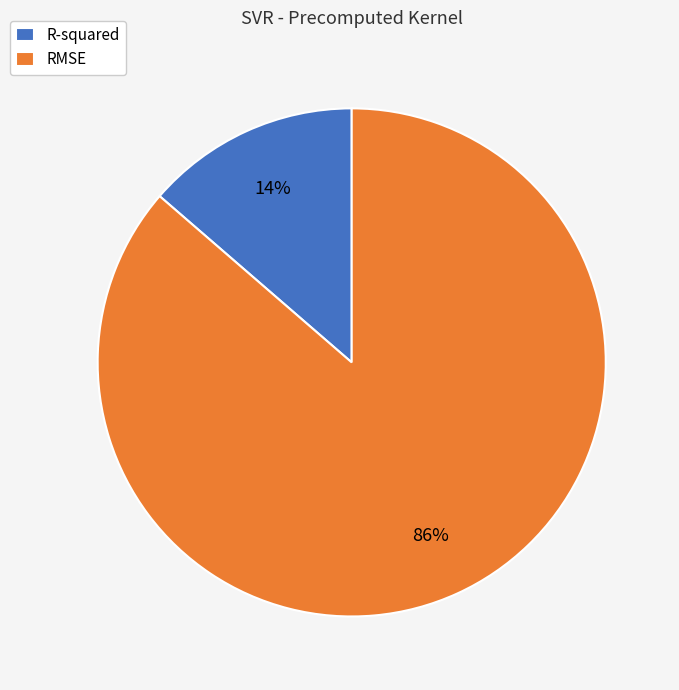

To the nearest percent, what percentage of the pie is R-squared?

14%